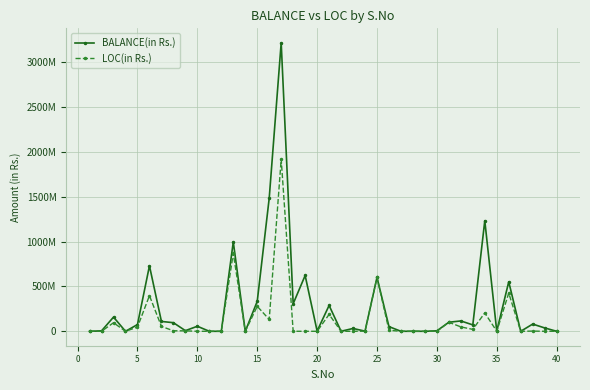

Rank the series by their maximum value, from highest to lowest.

BALANCE(in Rs.), LOC(in Rs.)